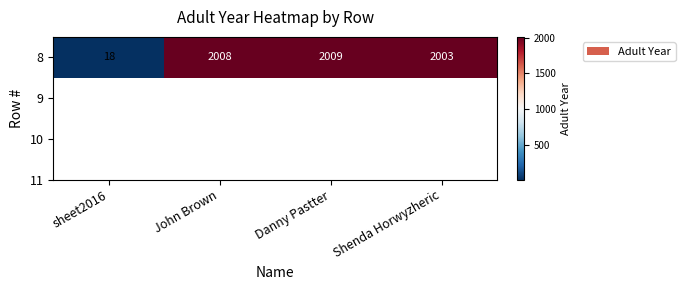

The chart shows a value of 2008 at John Brown. True or false?

True